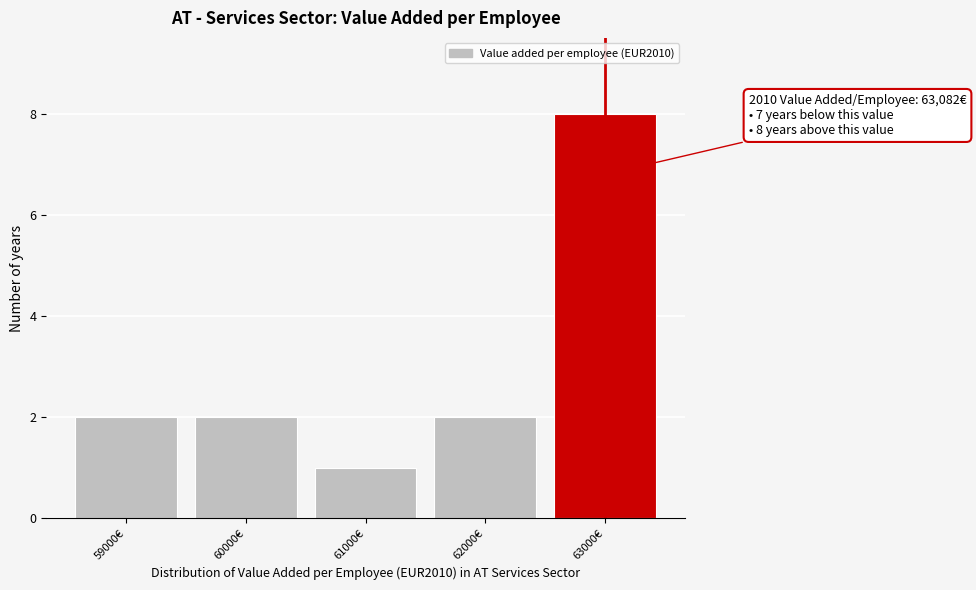

Reading left to right, transcribe all the data shown in this chart.

59000€=2	60000€=2	61000€=1	62000€=2	63000€=8